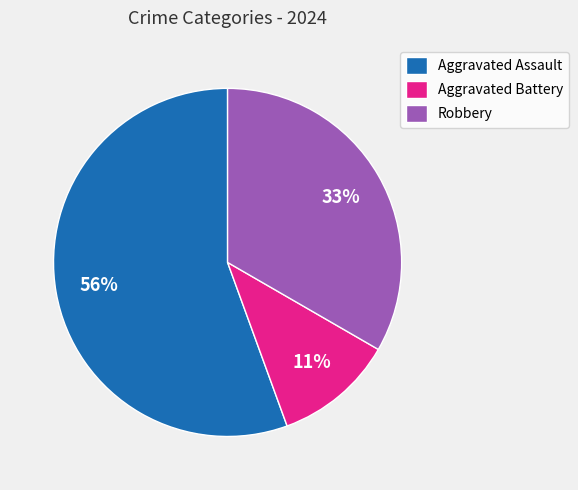

Is it true that Aggravated Battery is 11% of the pie?

True